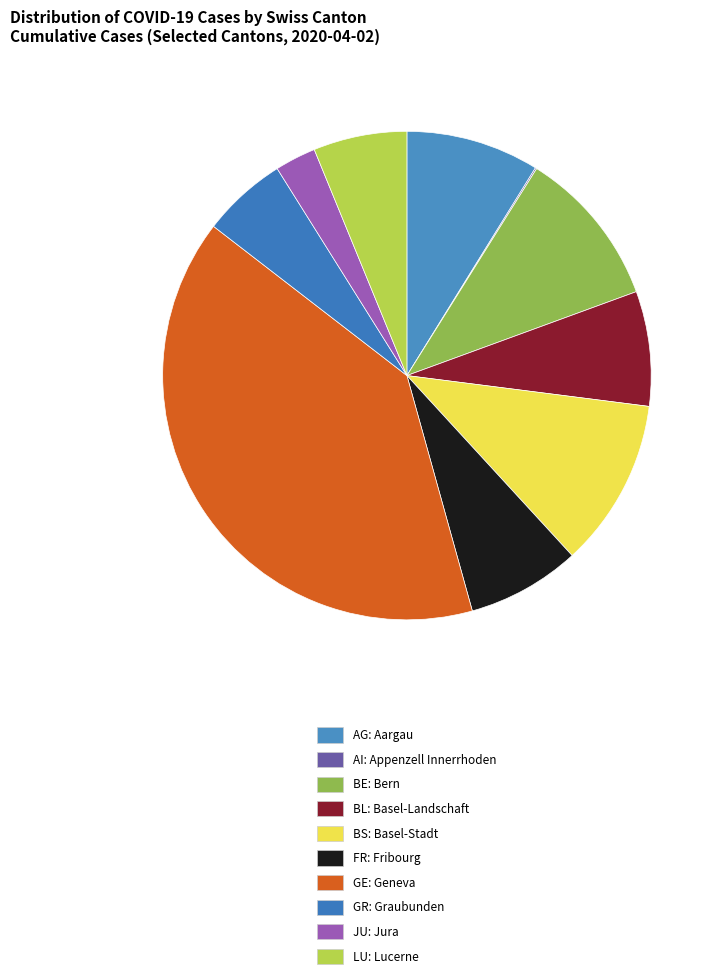

The JU slice represents 10% of the pie. True or false?

False